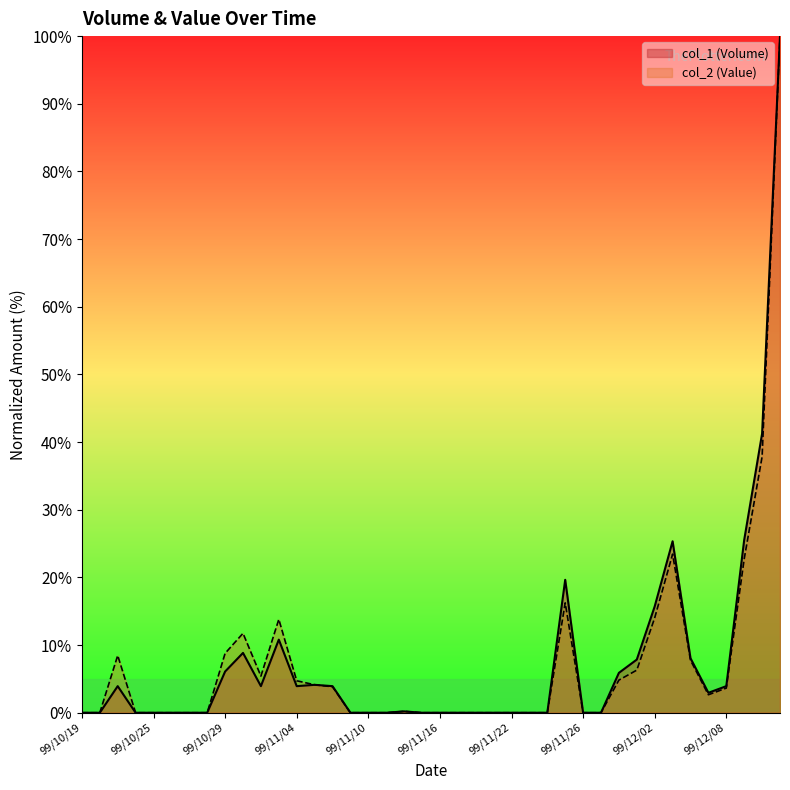

Is the value of col_1 (Volume) at 99/11/29 greater than the value of col_2 (Value) at 99/10/22?

No